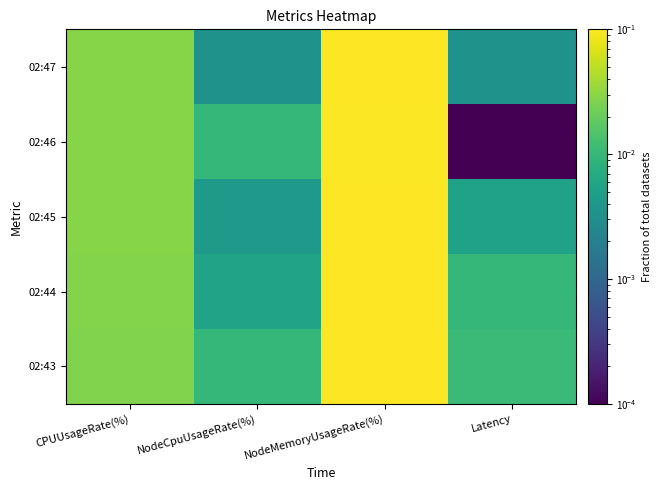

What is the greatest value displayed?

0.1